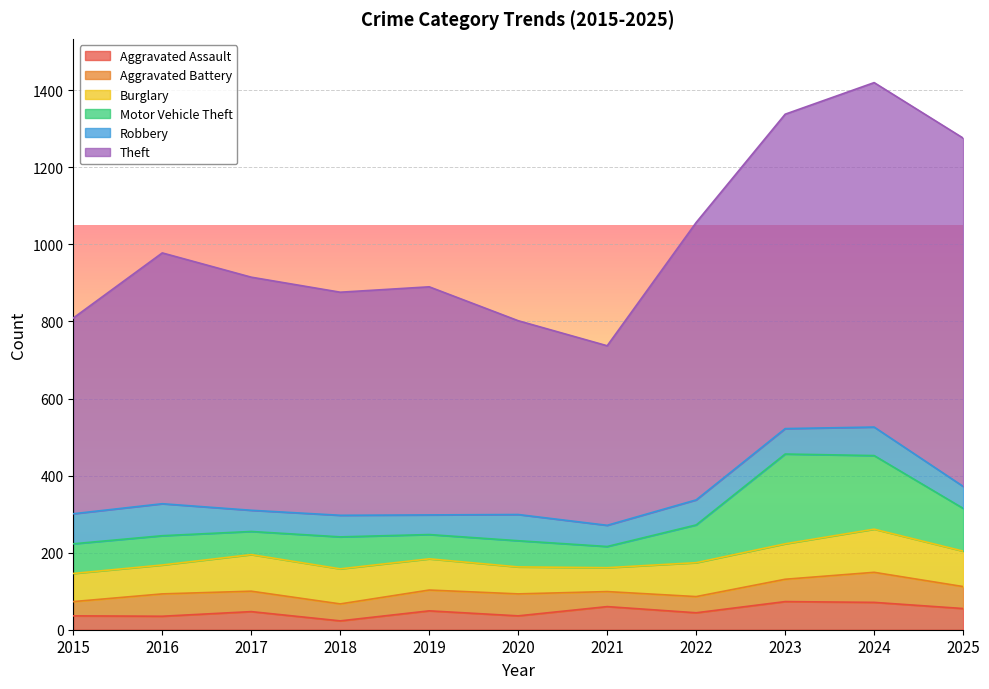

Between 2021 and 2018, which is larger?

2021